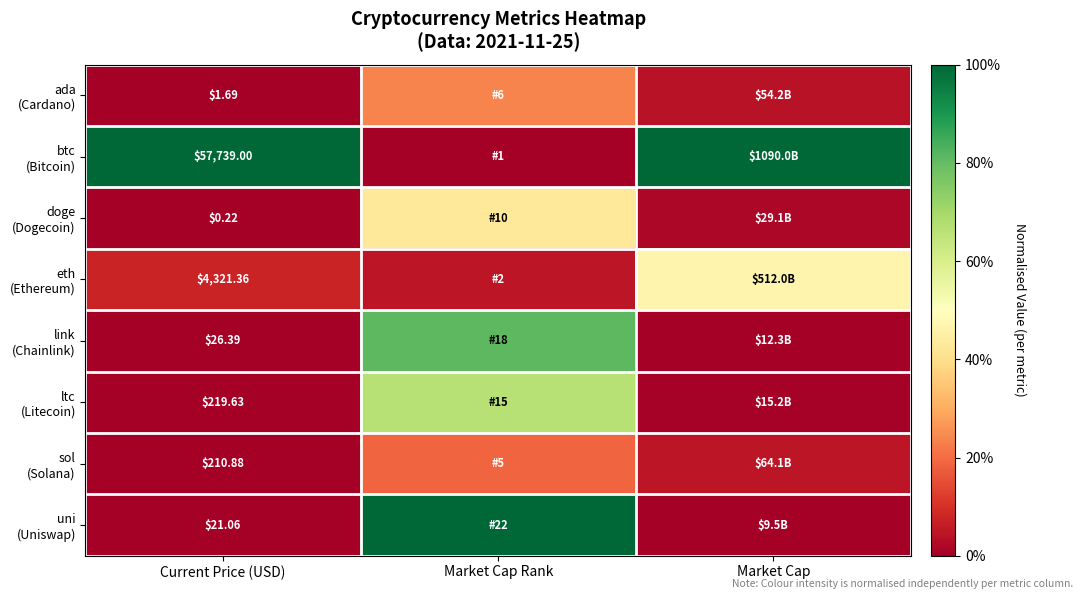

Is the value of sol (Solana) at Market Cap greater than the value of link (Chainlink) at Market Cap Rank?

No